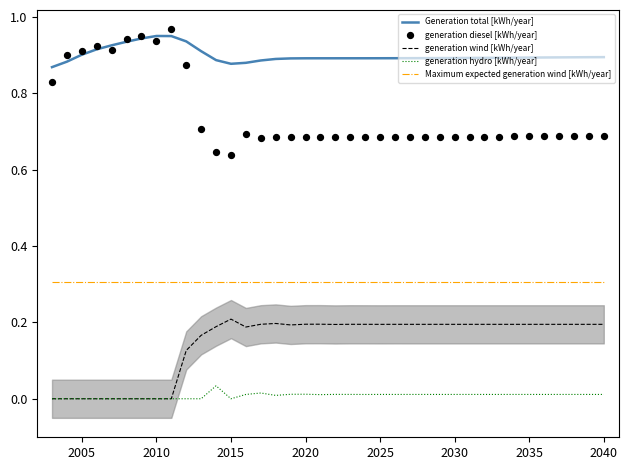

Is it true that Generation total [kWh/year] equals 0.9 at 2020?

True